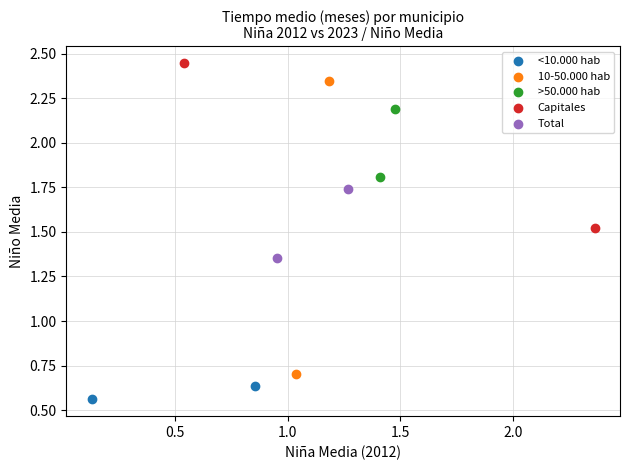

Which series contains the highest Y value?

Capitales